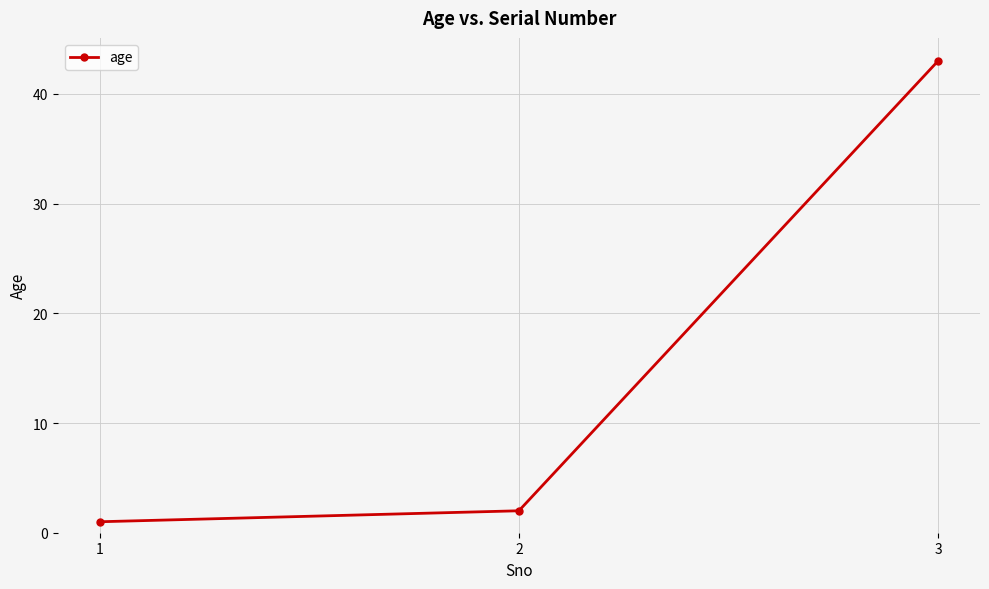

What is the average value?

15